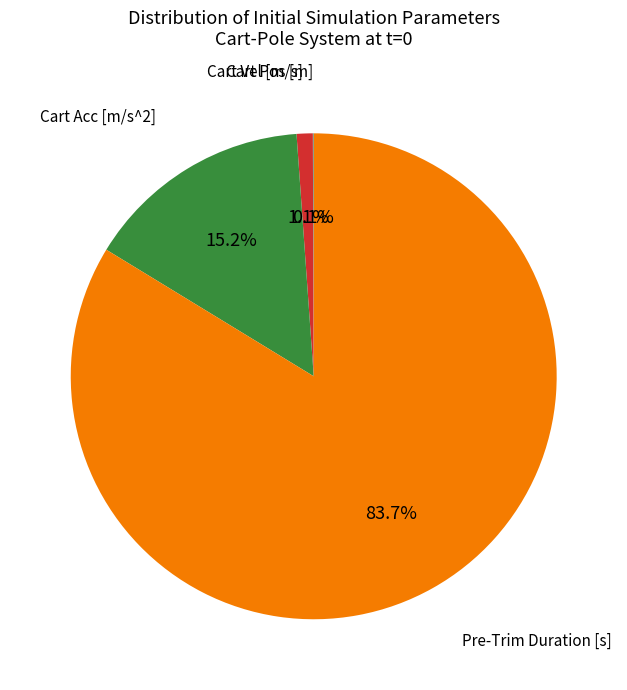

Is there a majority slice in this chart?

Yes